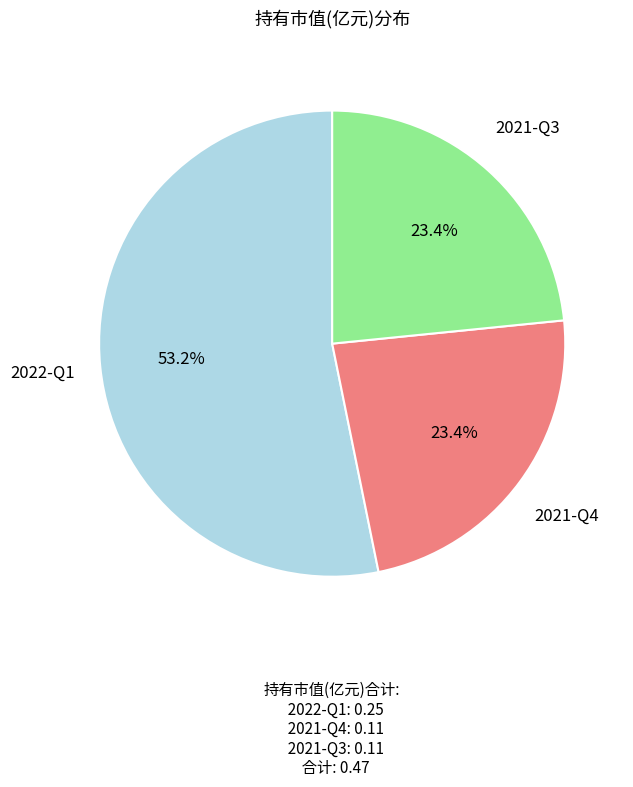

What percentage do 2021-Q3 and 2021-Q4 together represent?

46.8%